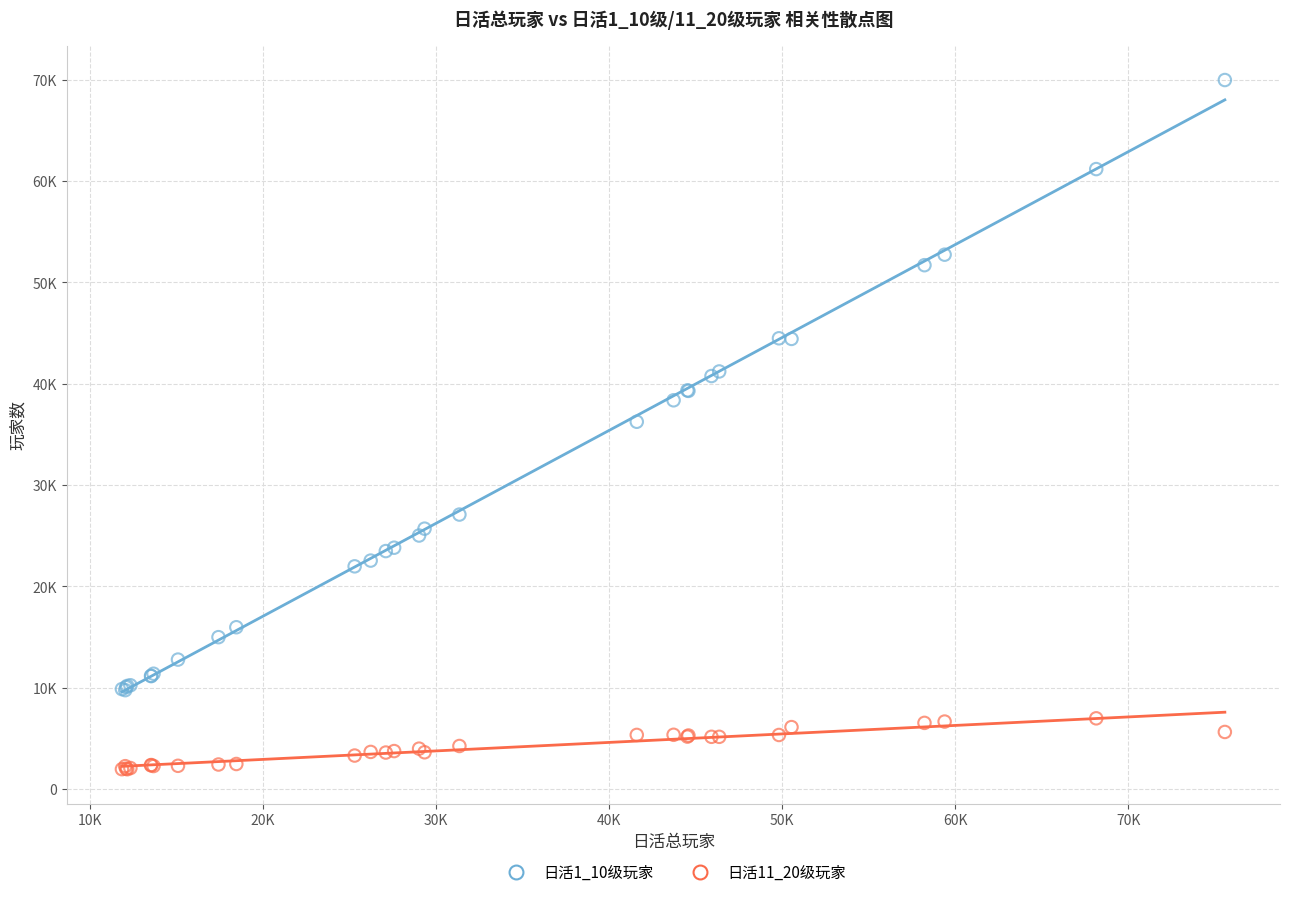

What are all the series names shown in the legend?

日活1_10级玩家, 日活11_20级玩家